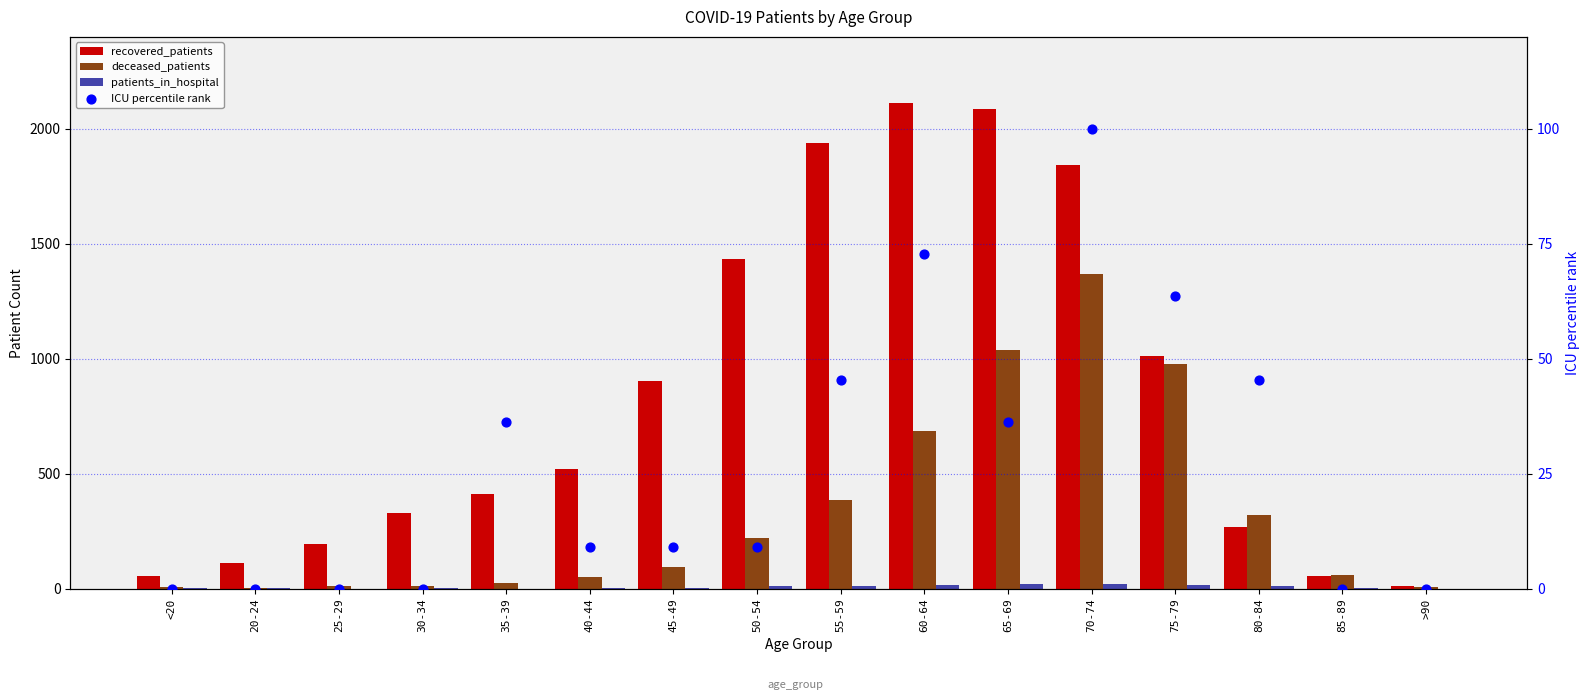

Which series reaches the minimum Y coordinate?

patients_in_hospital